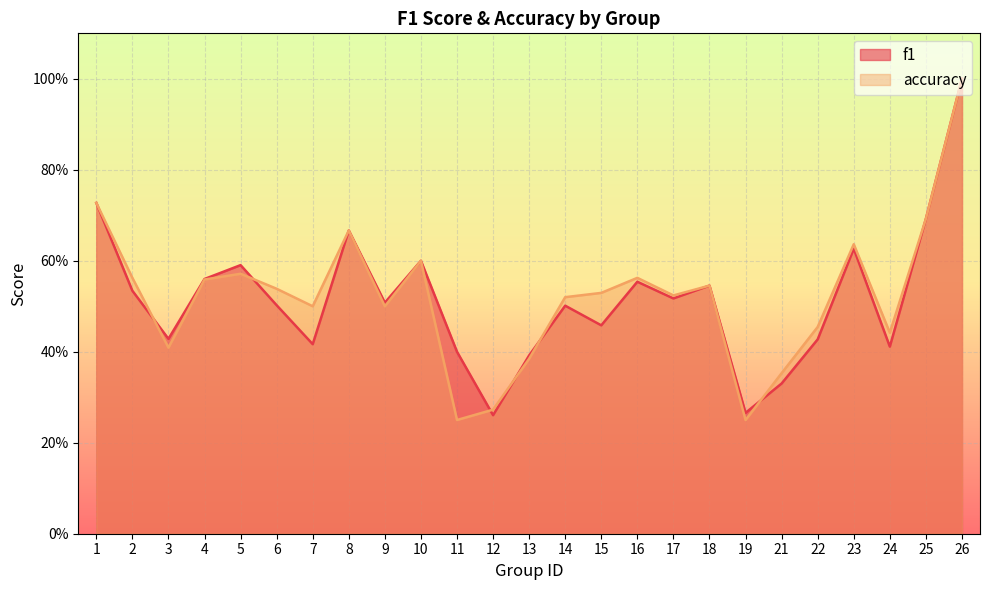

At 1, list the series in order from largest to smallest.

f1, accuracy